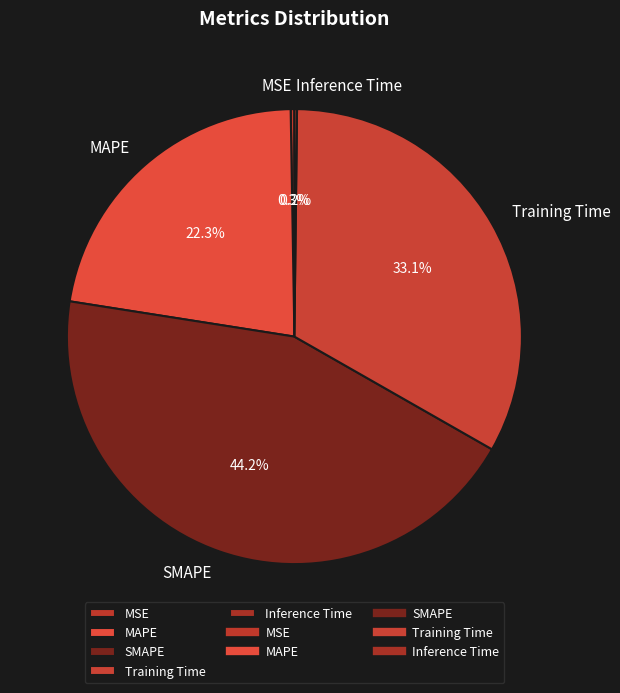

To the nearest percent, what portion does SMAPE represent?

44%